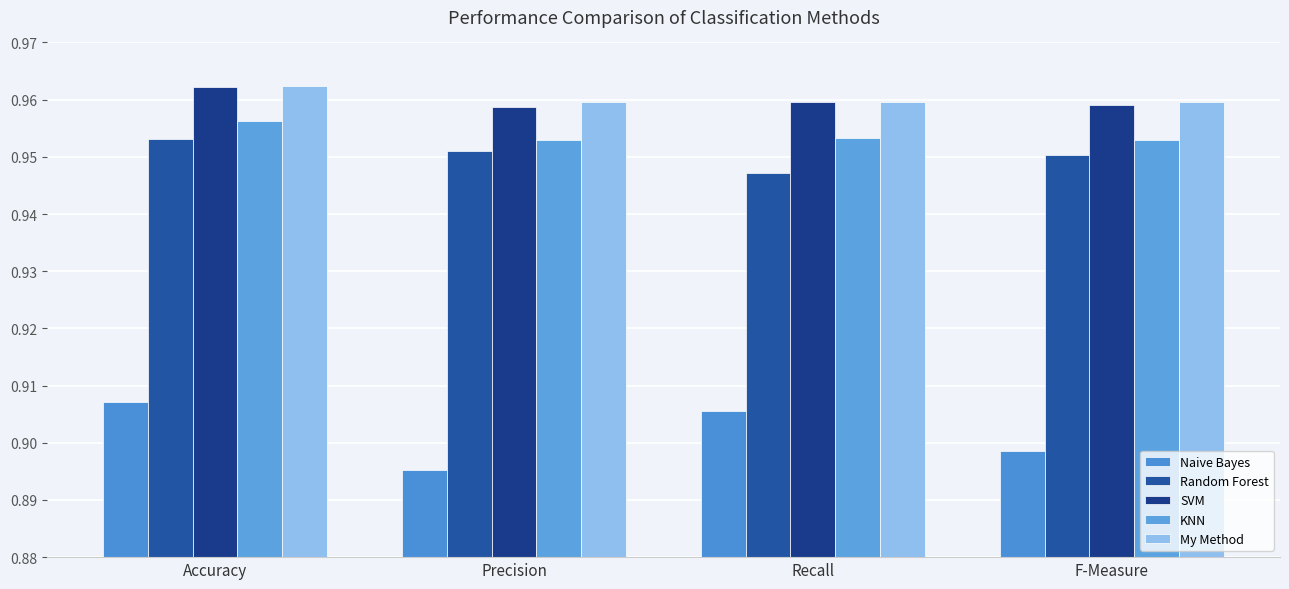

Count the number of data series in this chart.

5